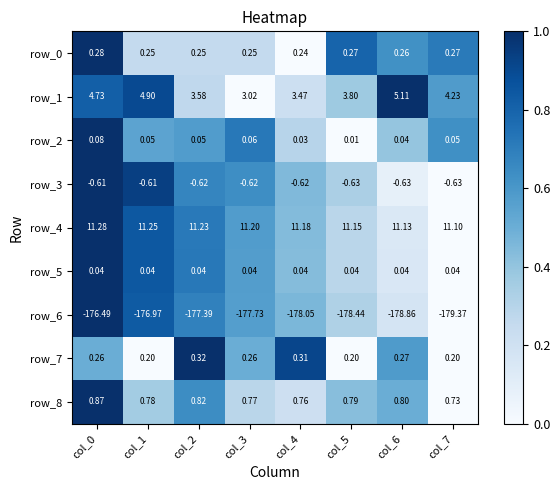

Which series has the largest range (max minus min)?

row_6